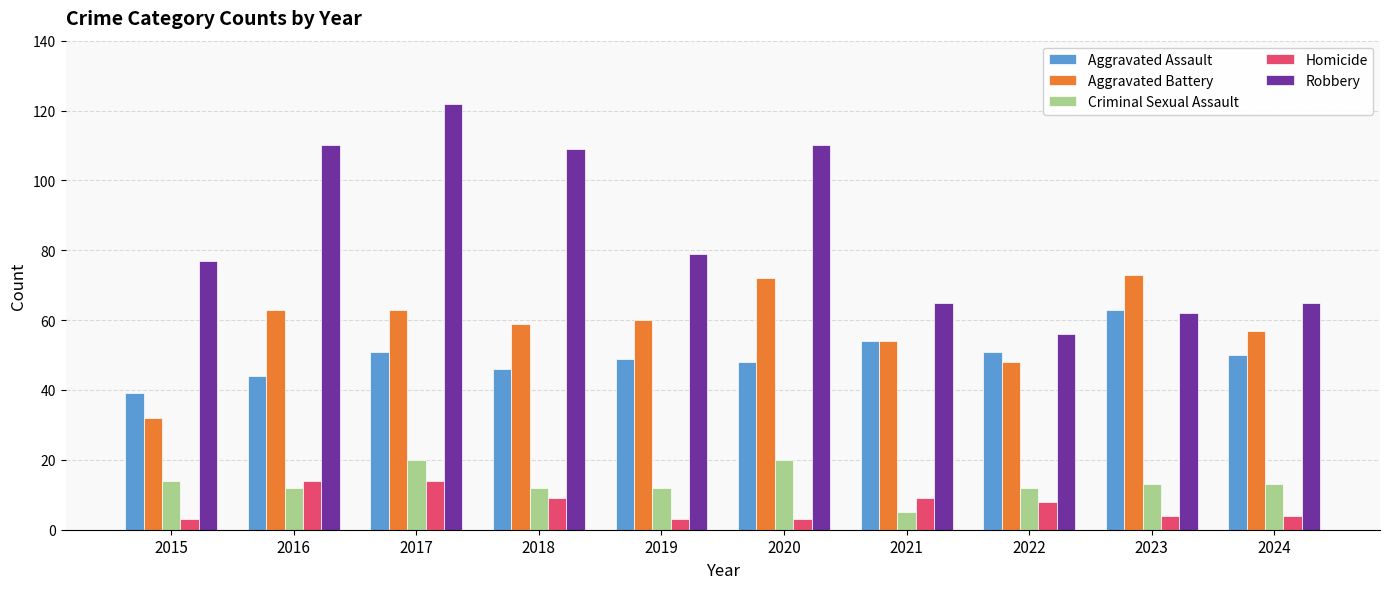

Is it true that Aggravated Battery equals 48 at 2022?

True